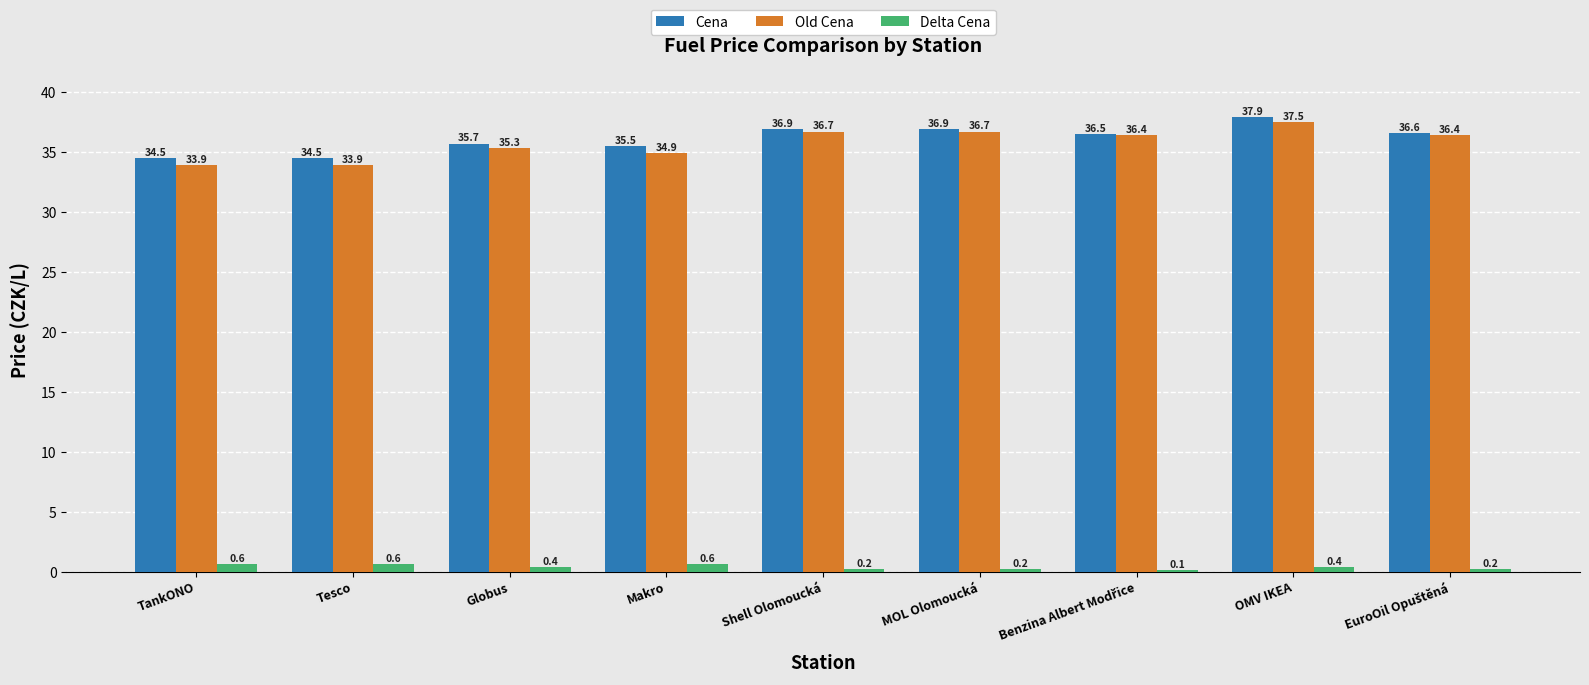

The value of Delta Cena at TankONO is 0.6. True or false?

True